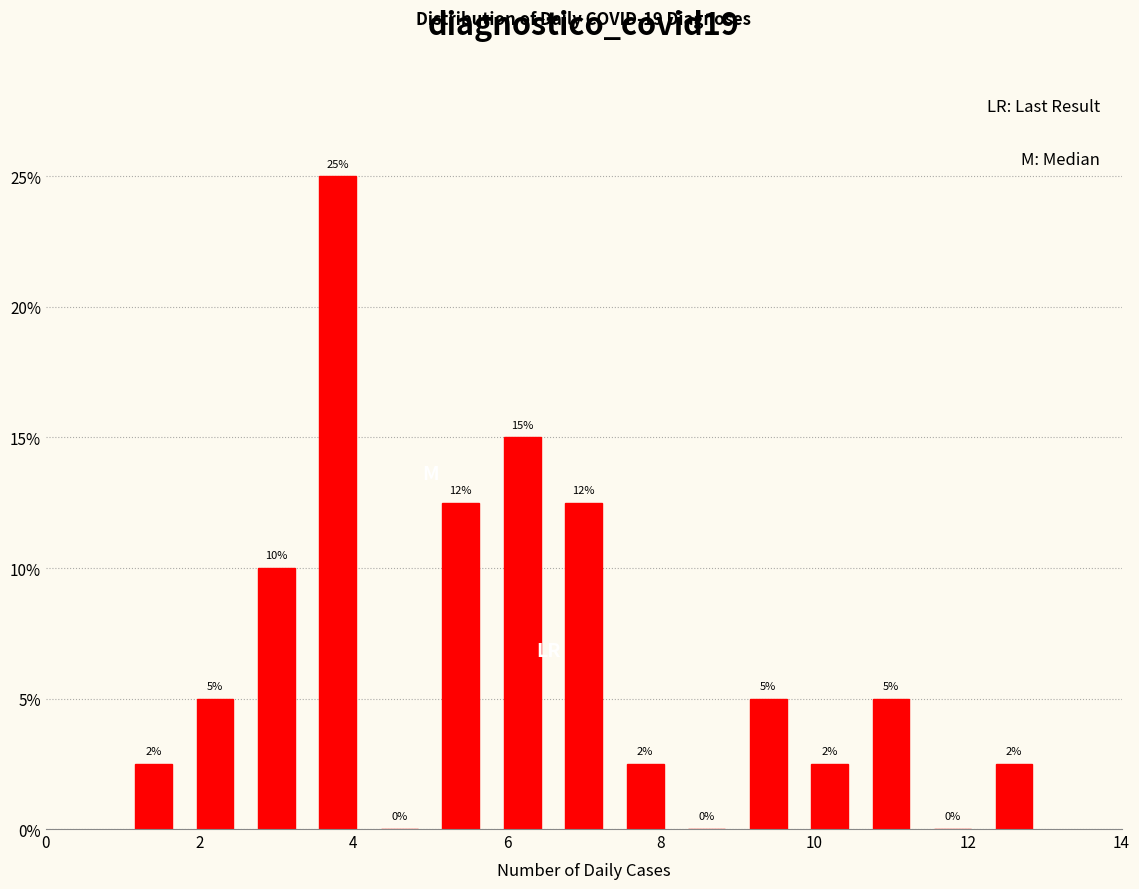

Over which range of the x-axis is the bar tallest?

3.4 to 4.2